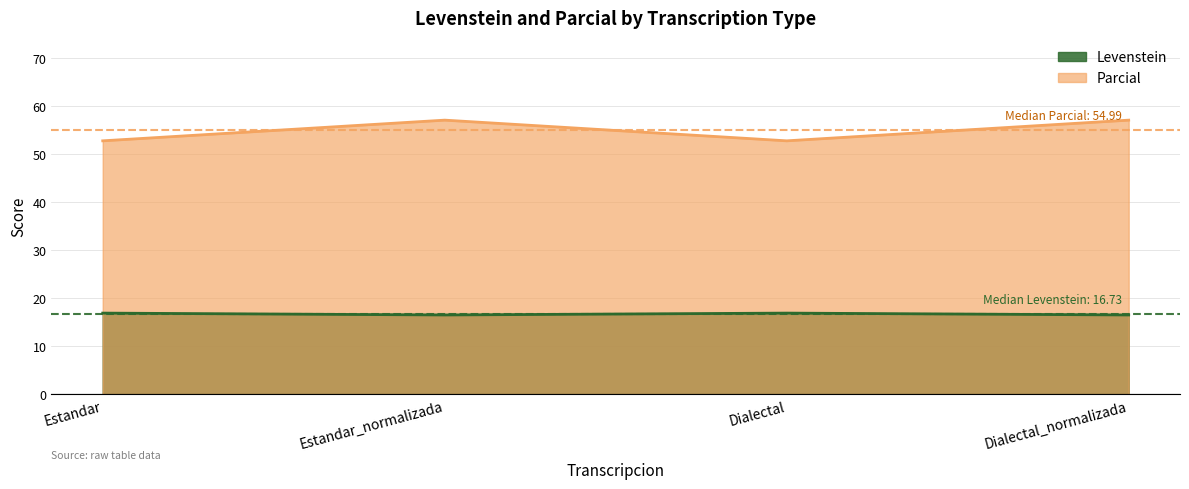

Is it true that Parcial equals 57.1 at Dialectal_normalizada?

True